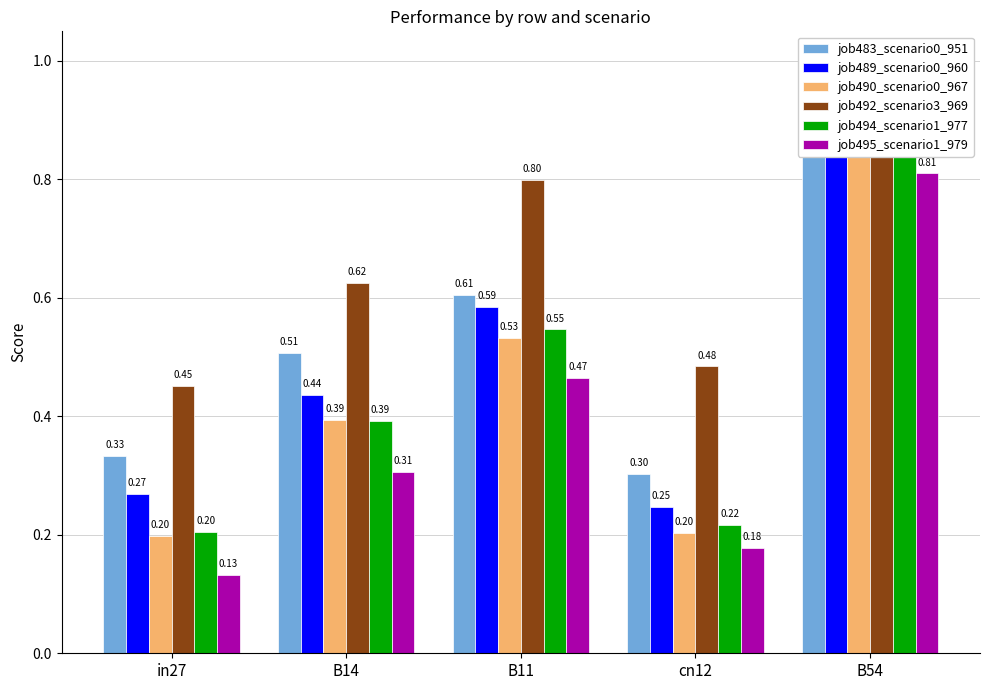

What are all the series names shown in the legend?

job483_scenario0_951, job489_scenario0_960, job490_scenario0_967, job492_scenario3_969, job494_scenario1_977, job495_scenario1_979